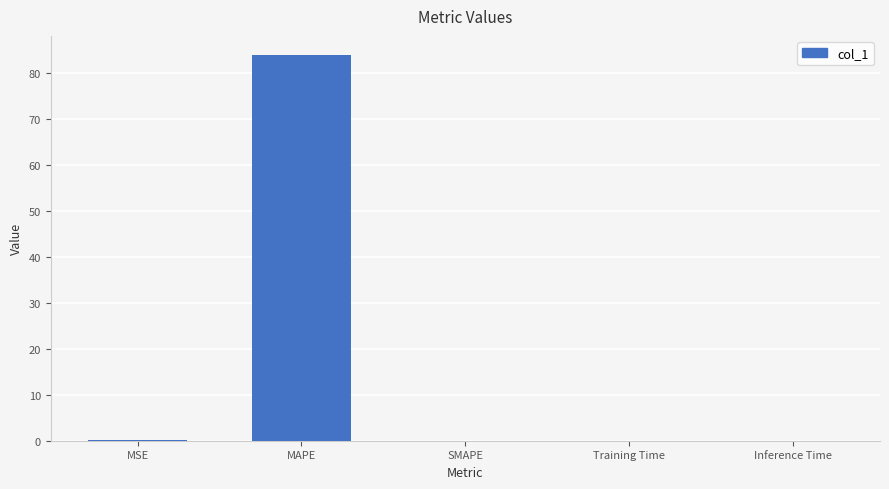

What is the change in value from MAPE to Inference Time?

-83.8